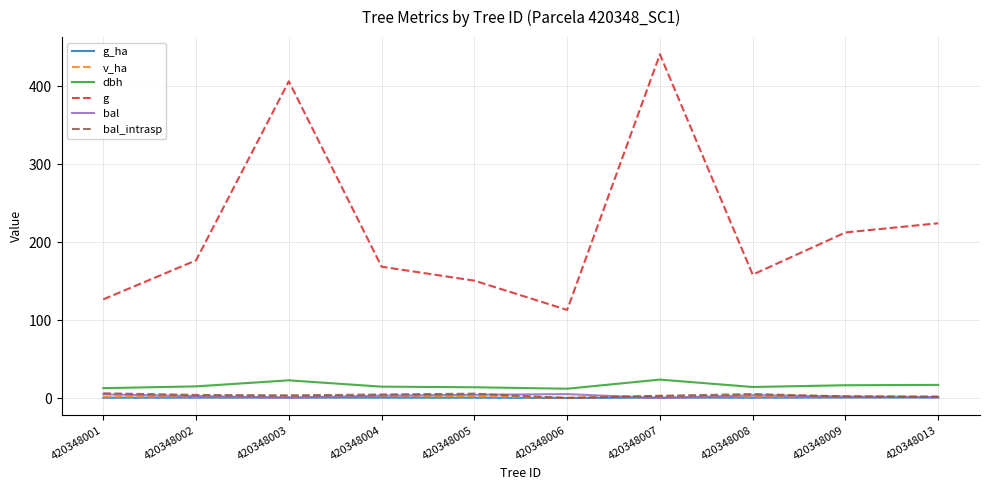

Which series changed the most between 420348003 and 420348013?

g